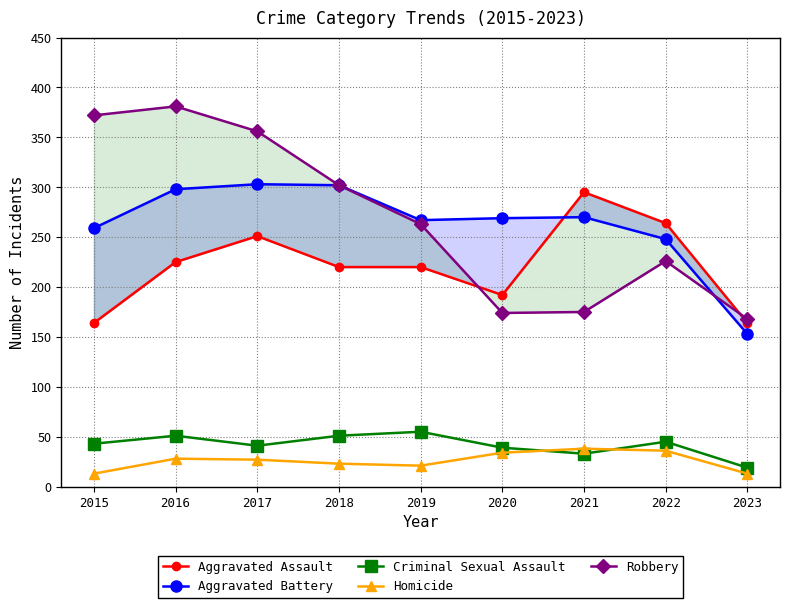

Reading left to right, transcribe all the data shown in this chart.

Aggravated Assault: 164	225	251	220	220	192	295	264	164
Aggravated Battery: 259	298	303	302	267	269	270	248	153
Criminal Sexual Assault: 43	51	41	51	55	39	33	45	19
Homicide: 13	28	27	23	21	34	38	36	13
Robbery: 372	381	356	302	263	174	175	226	168